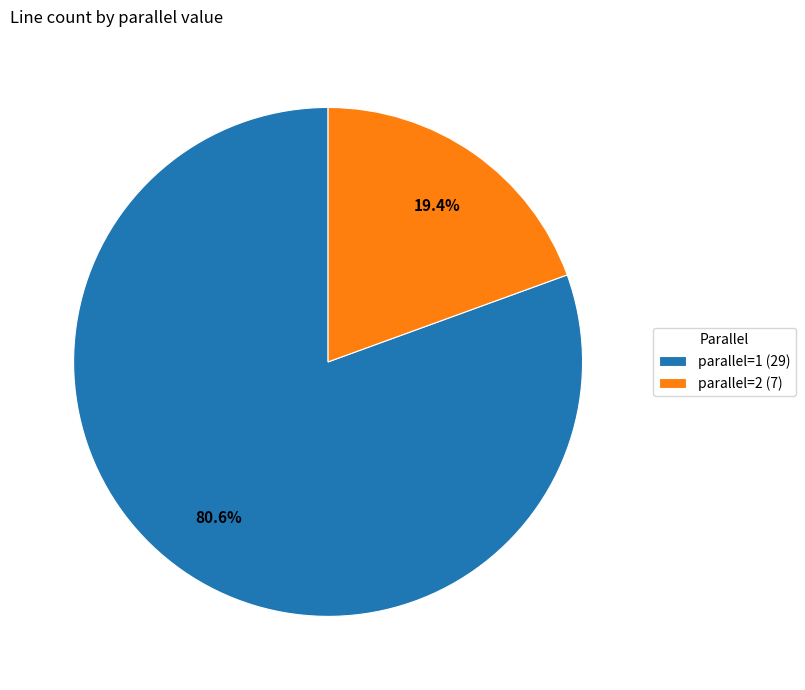

What percentage is the parallel=1 slice, to the nearest percent?

81%